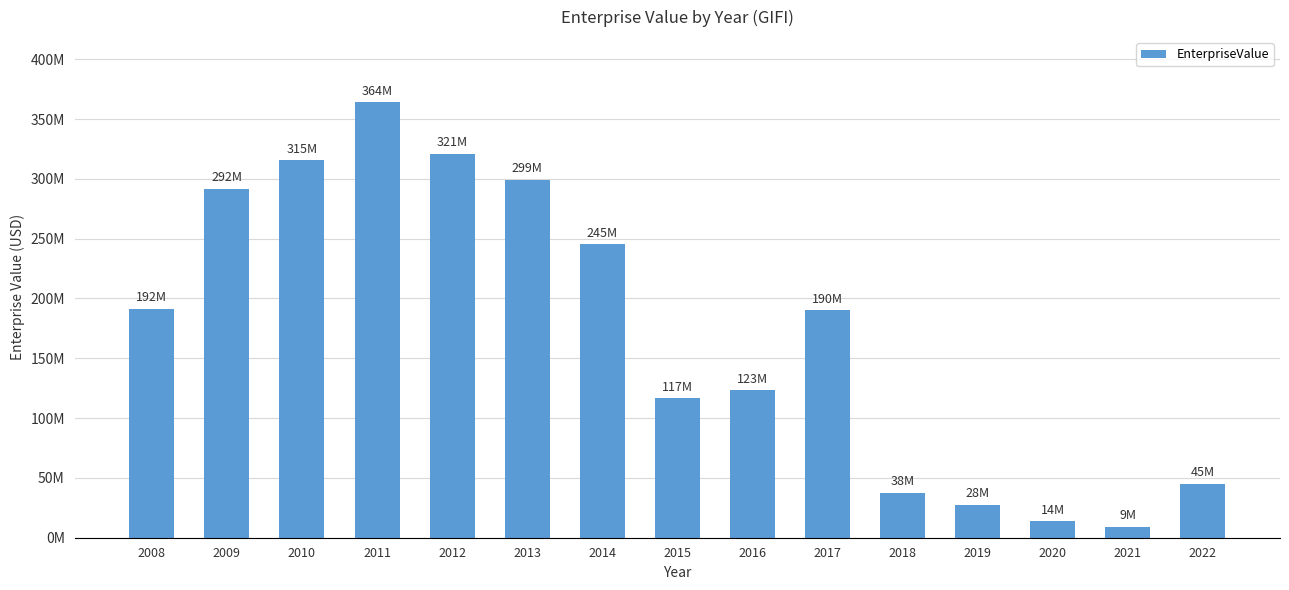

Are the bars horizontal?

No